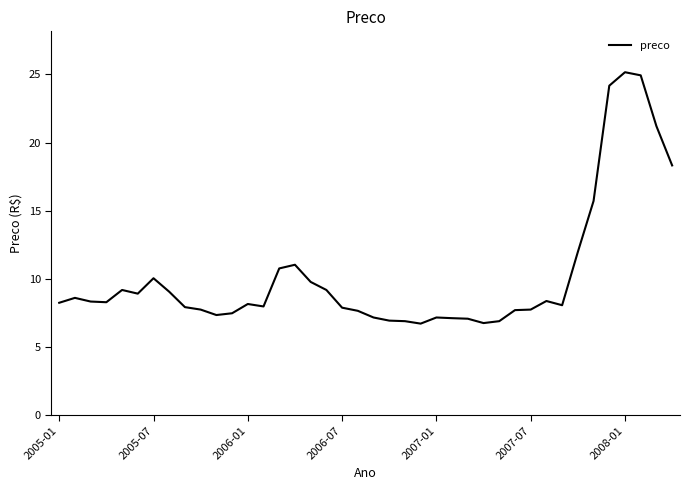

What is the minimum value shown in the chart?

6.7